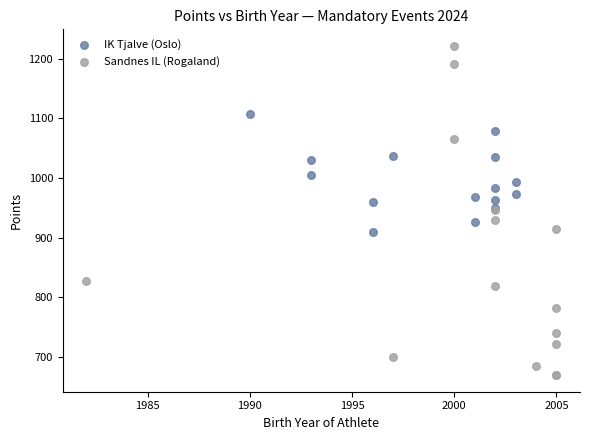

Which series contains the lowest Y value?

Sandnes IL (Rogaland)